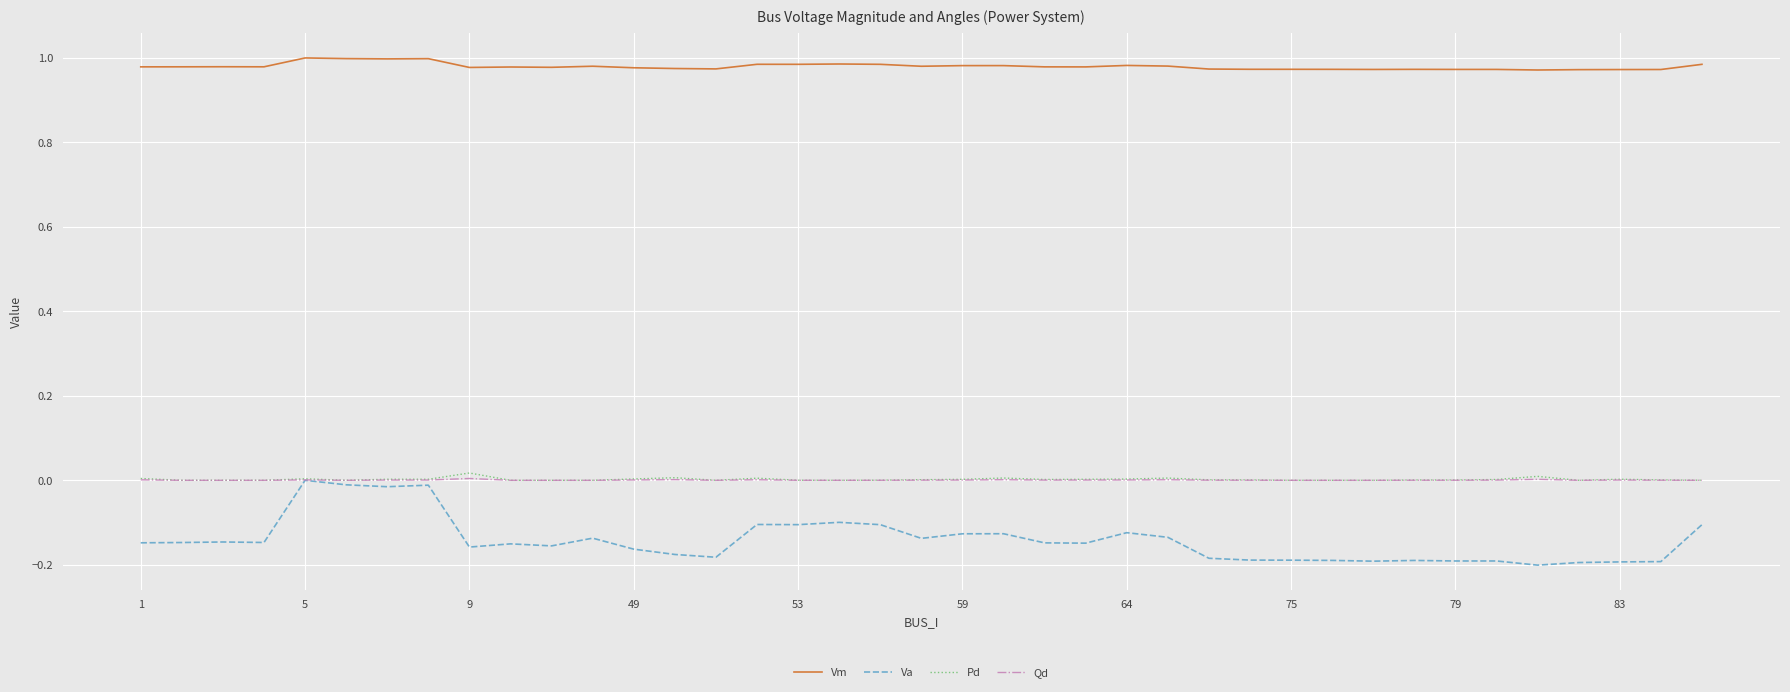

True or false: Qd and Vm cross at least once.

False